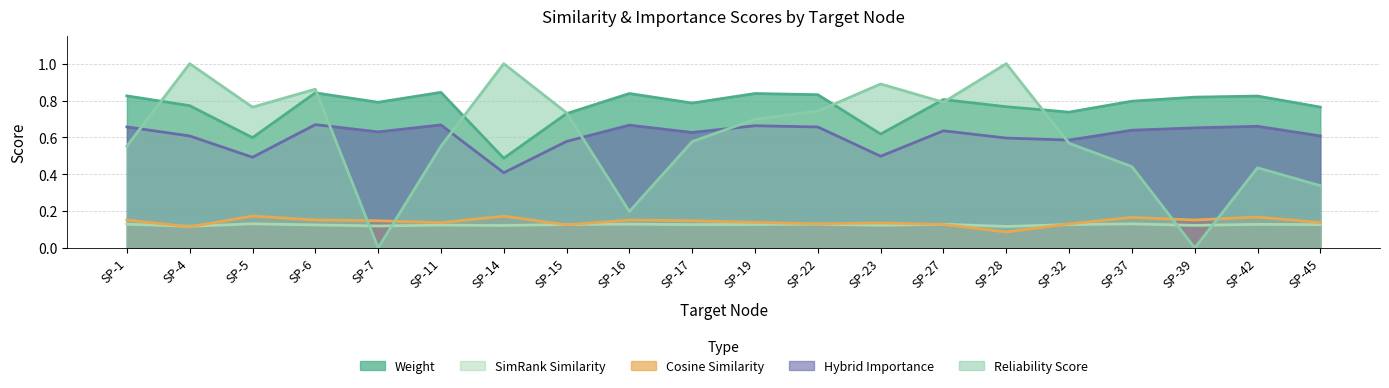

Does the chart have visible grid lines?

Yes